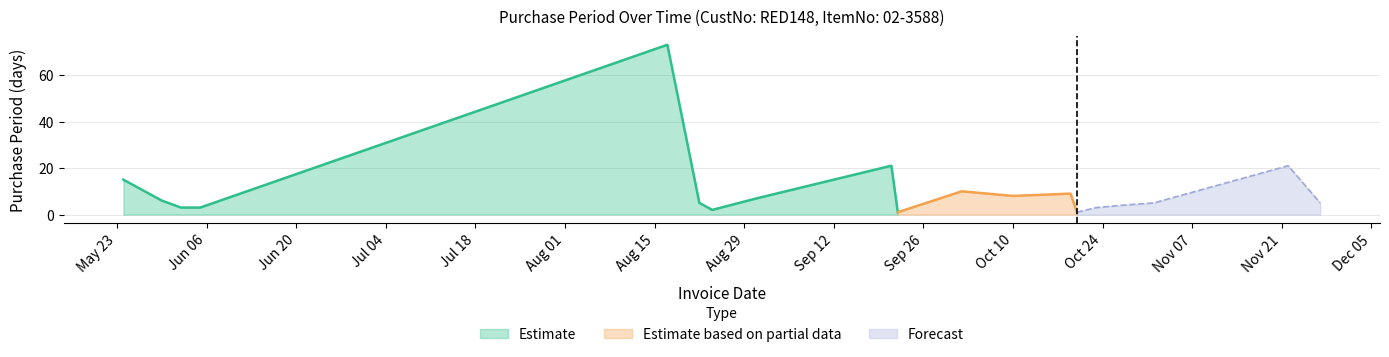

Reading left to right, transcribe all the data shown in this chart.

15	6	3	3	73	5	2	7	21	1	10	8	9	1	3	4	5	21	5